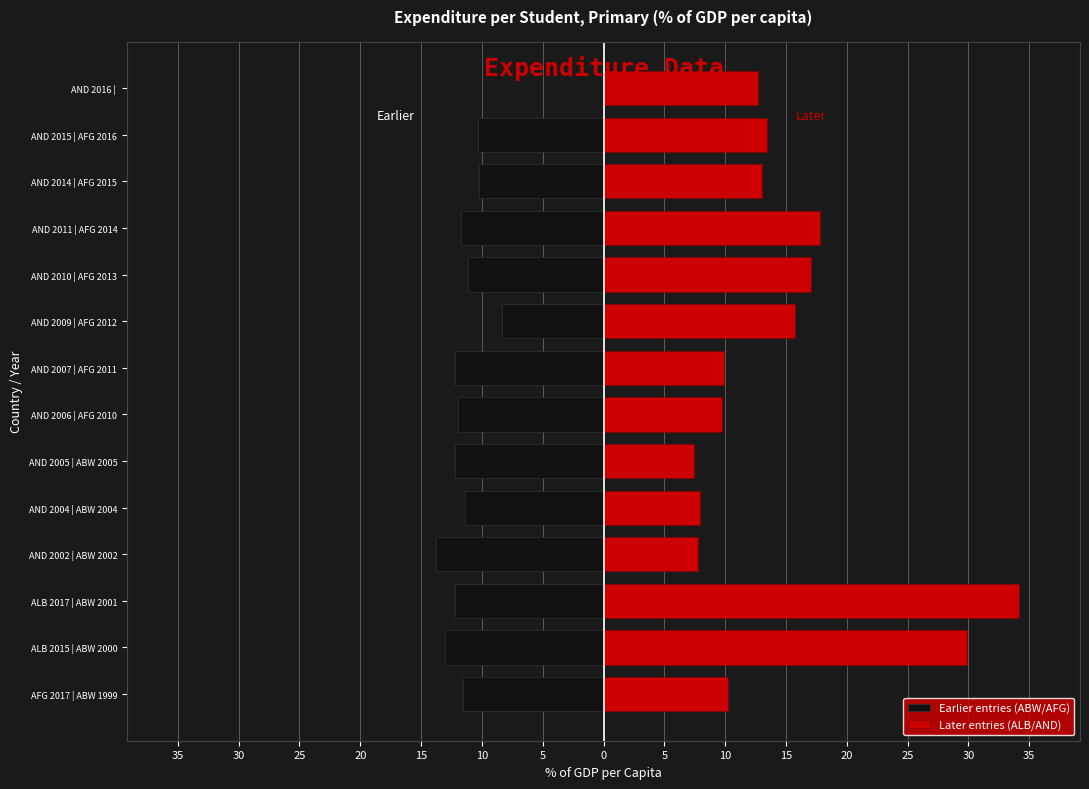

Reading right to left, list all the values displayed in this chart.

Earlier entries (ABW/AFG): 0.0	-10.3	-10.2	-11.7	-11.2	-8.3	-12.2	-11.9	-12.2	-11.4	-13.8	-12.2	-13.1	-11.6
Later entries (ALB/AND): 12.7	13.5	13.0	17.8	17.1	15.7	9.9	9.7	7.4	8.0	7.8	34.2	29.9	10.2